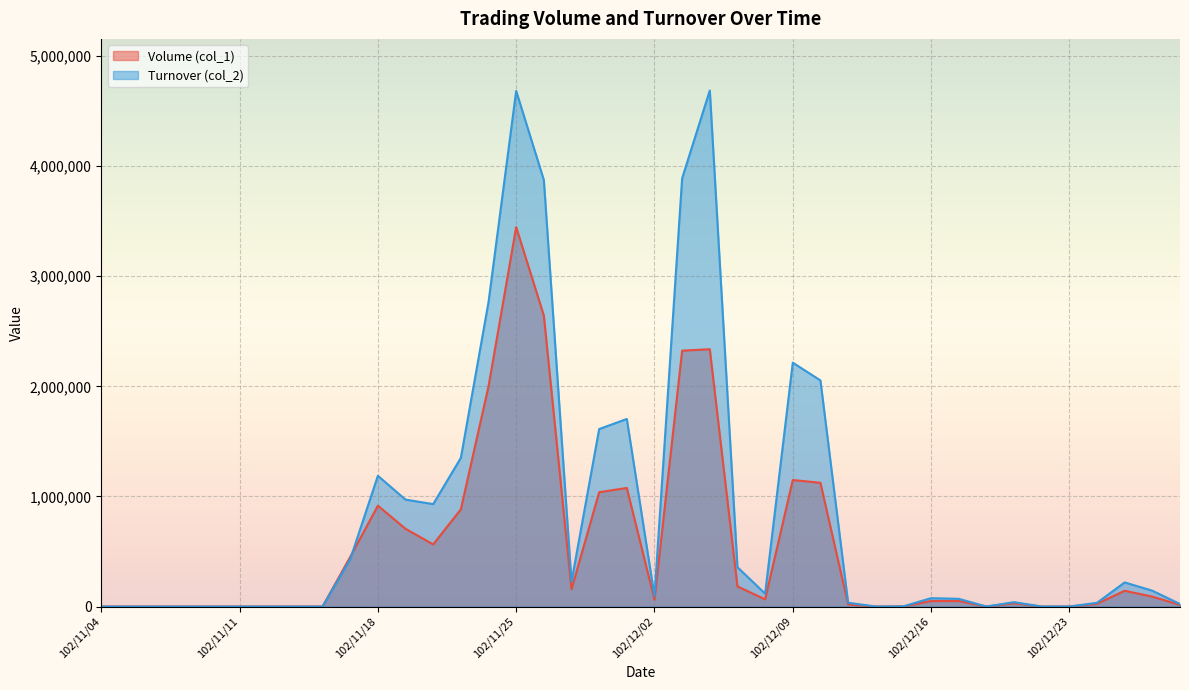

What is the sum of the Volume (col_1) values at 102/12/05 and 102/11/28?

1221000